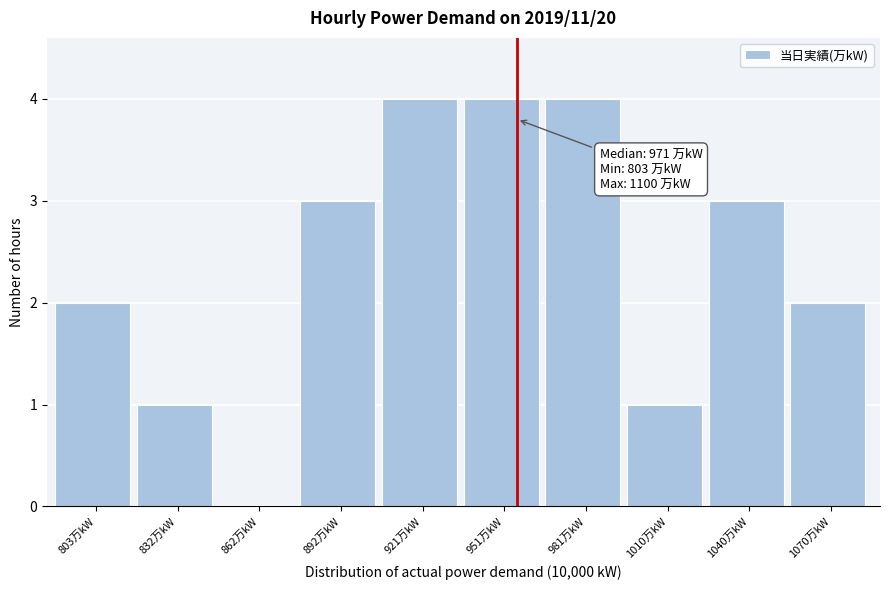

Reading left to right, transcribe all the data shown in this chart.

803万kW=2	832万kW=1	862万kW=0	892万kW=3	921万kW=4	951万kW=4	981万kW=4	1010万kW=1	1040万kW=3	1070万kW=2